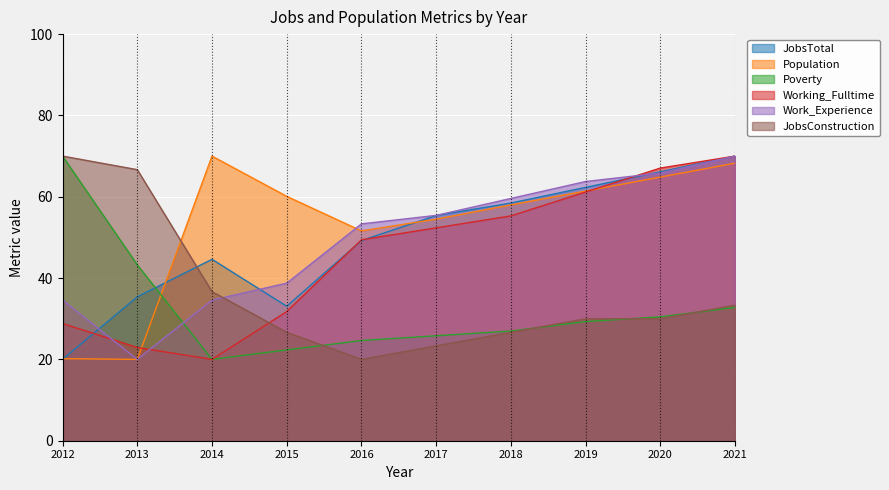

What is the approximate value of JobsConstruction at 2014?

36.7